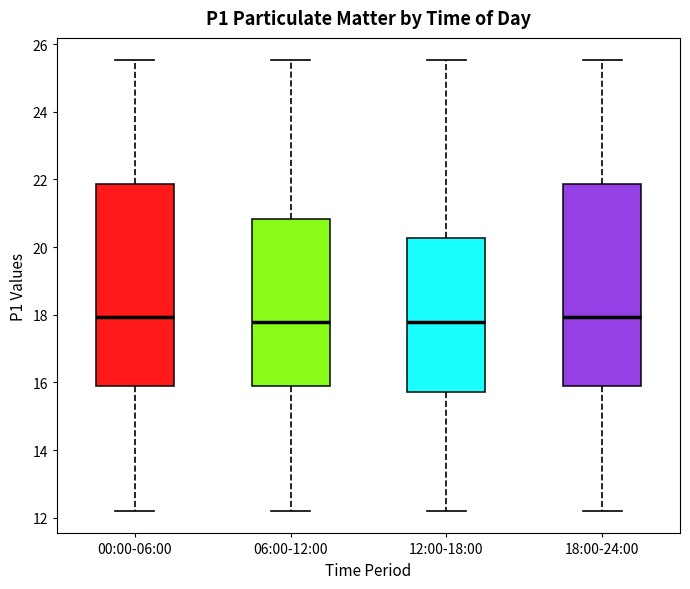

Where is the lower edge of the box for 18:00-24:00 on the y-axis? The values are not printed on the chart, so give them approximately, as read against the axis.

15.8